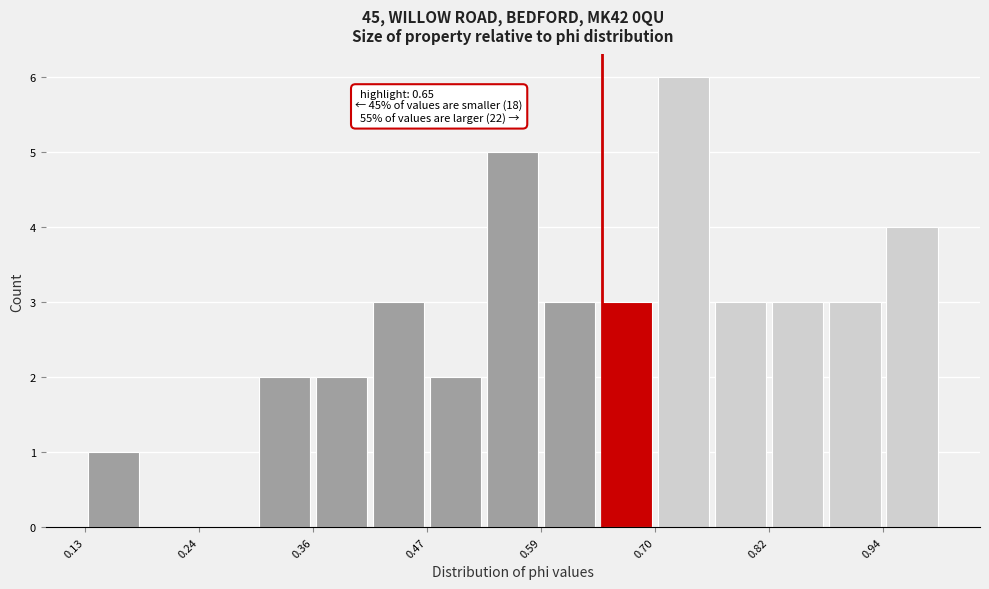

Around what value on the x-axis is the tallest bar? Give the approximate position of its centre, as read against the axis.

0.74